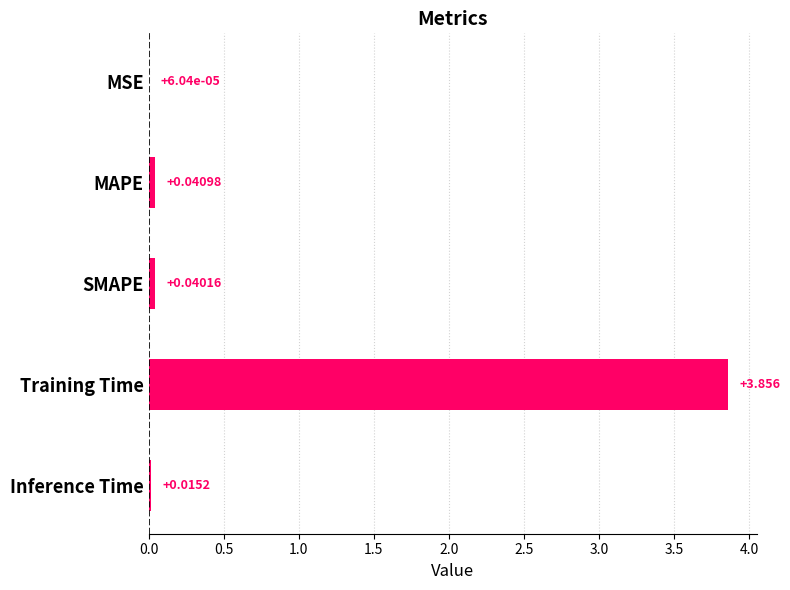

Where is the data nearest to the value 1?

MAPE